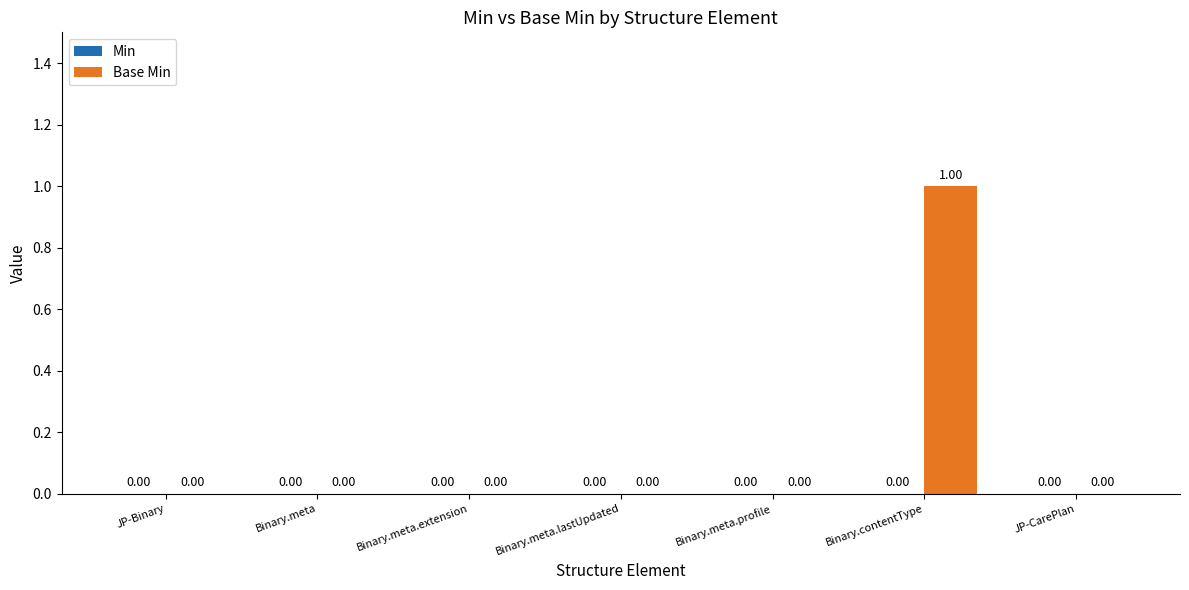

What is the change in value from JP-Binary to Binary.contentType?

+1